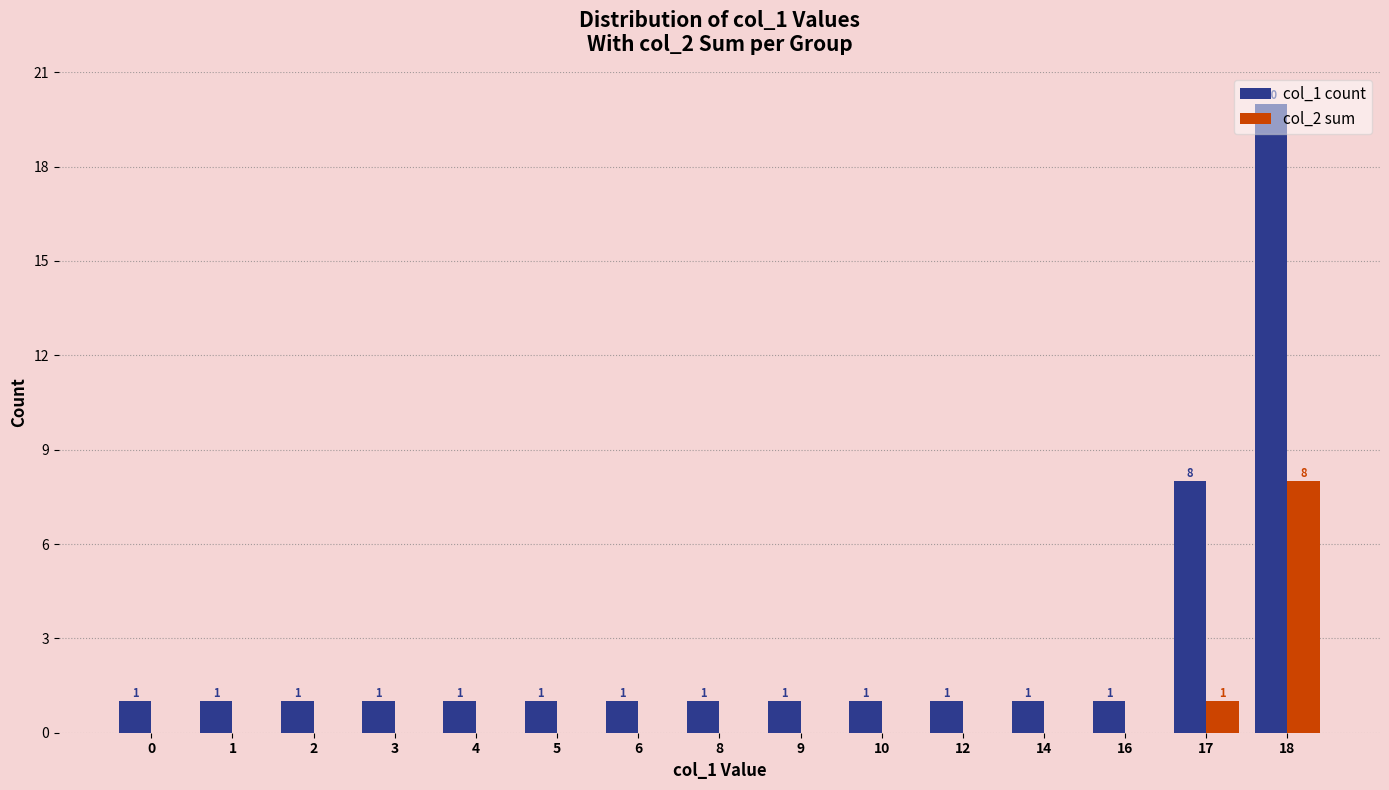

What is the average value of the col_1 count series?

3